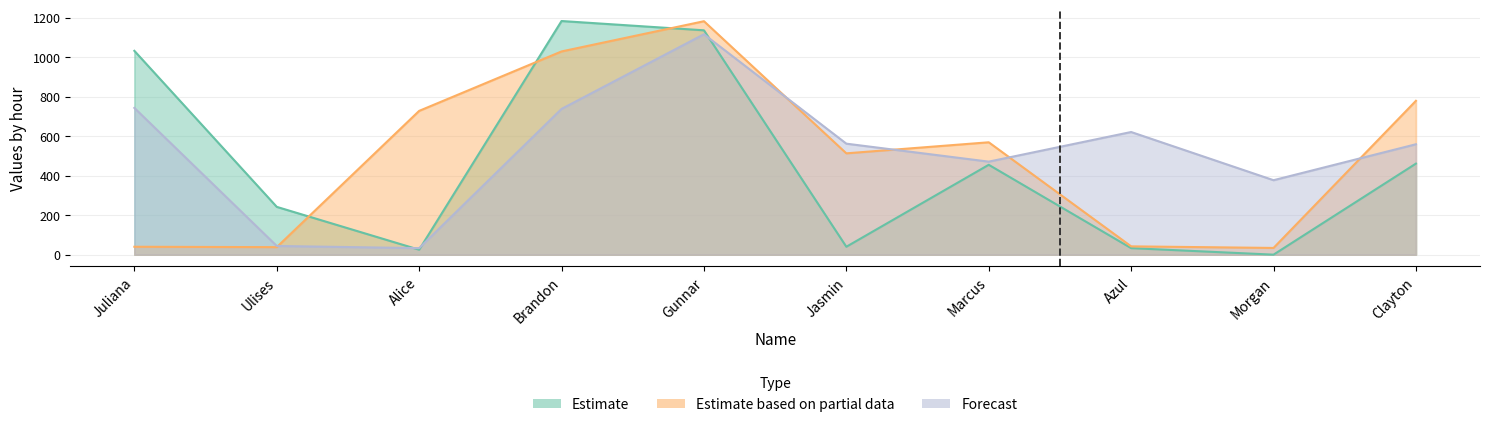

What value does the Forecast series have at Clayton?

559